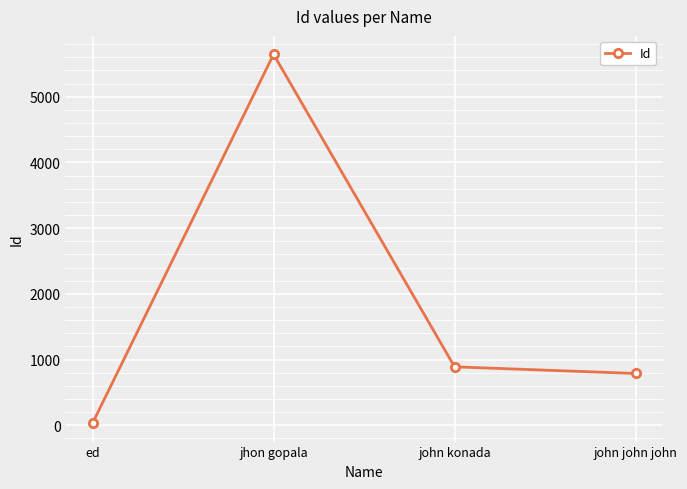

What is the greatest value displayed?

5646